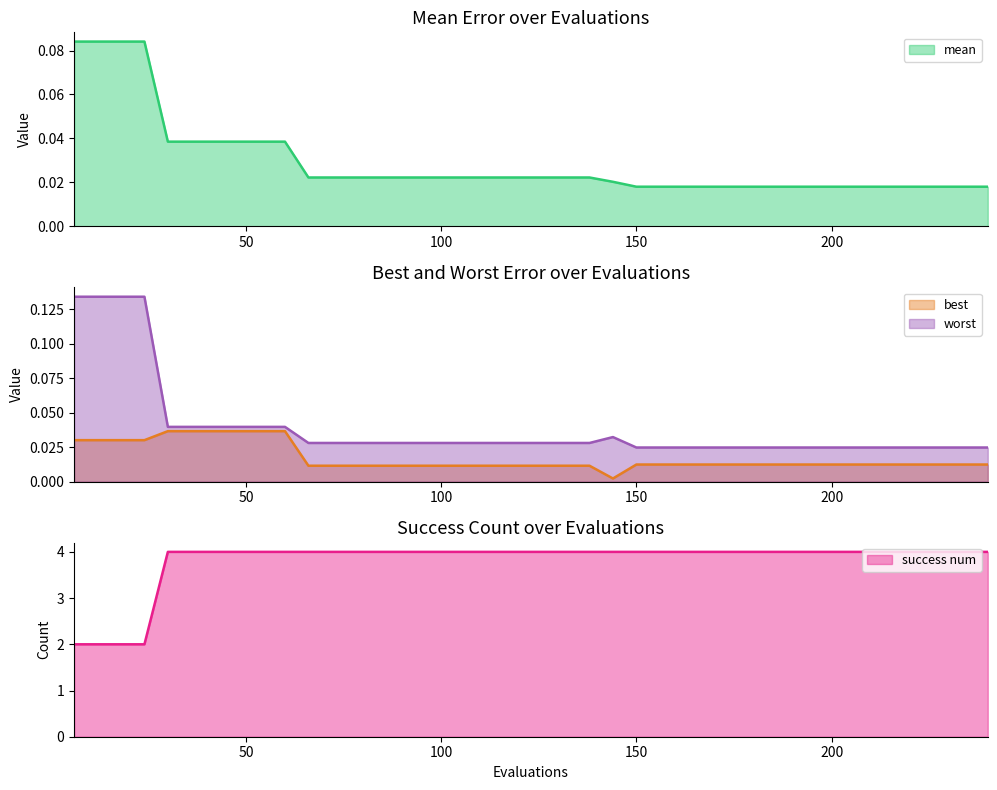

What is the sum of the worst values at 36 and 120?

0.1